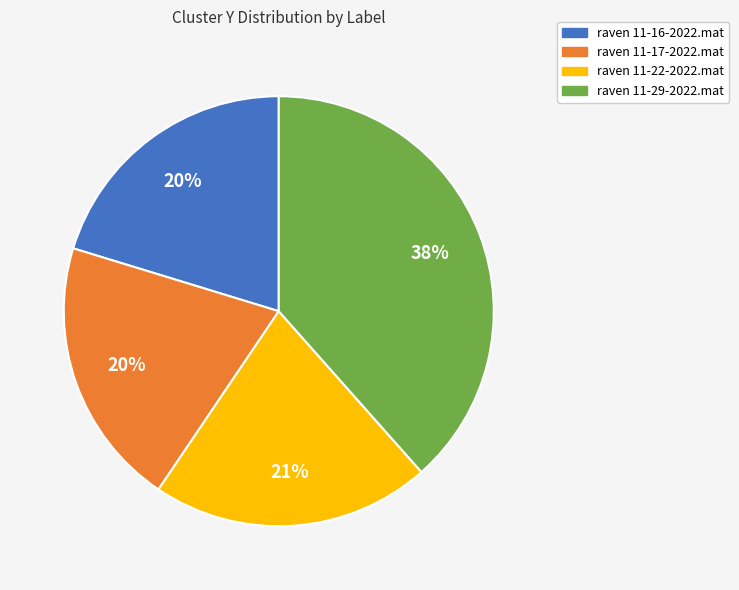

To the nearest percent, what is the difference between the raven 11-17-2022.mat and raven 11-22-2022.mat slice percentages?

1%